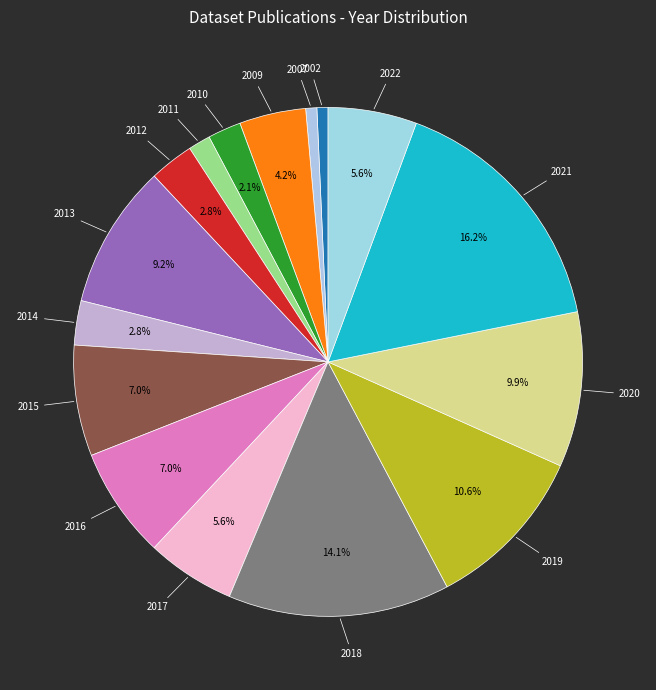

Count the number of slices in the pie.

16